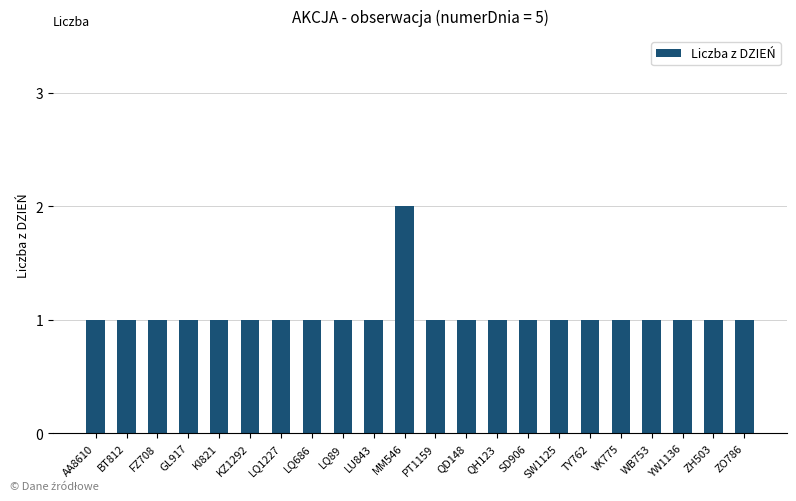

The value at KZ1292 is 2. True or false?

False